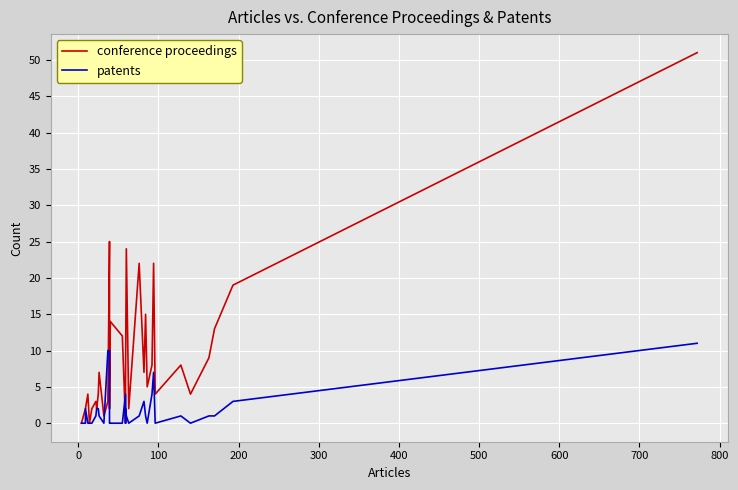

How many intersections are there between conference proceedings and patents?

4